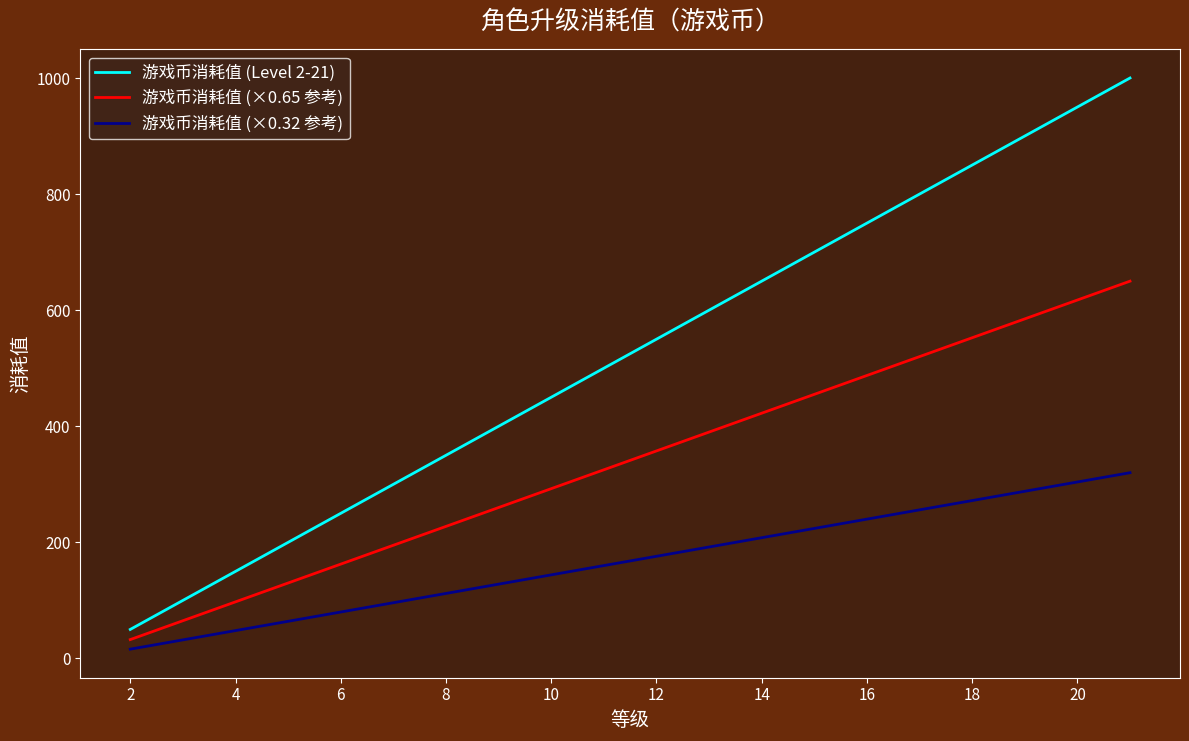

List the series in order of their peak value, highest first.

游戏币消耗值 (Level 2-21), 游戏币消耗值 (×0.65 参考), 游戏币消耗值 (×0.32 参考)